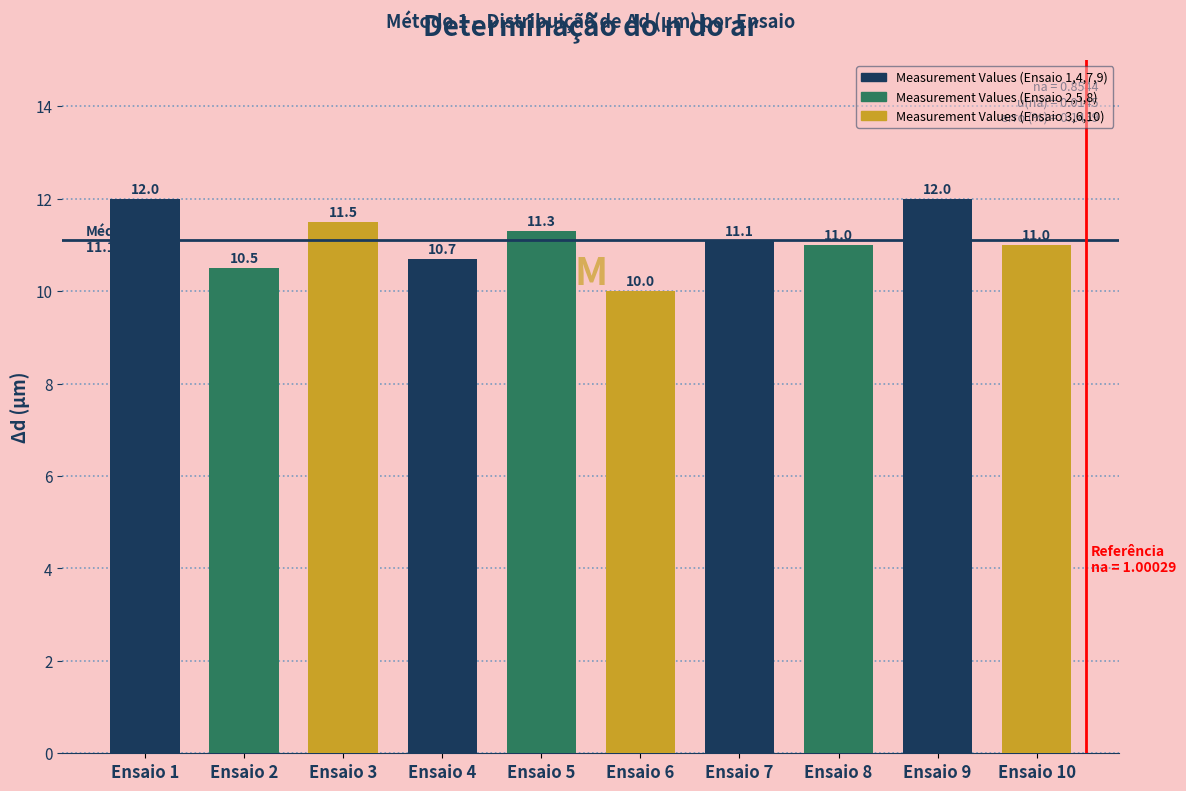

True or false: the data shows 11.0 at Ensaio 10.

True